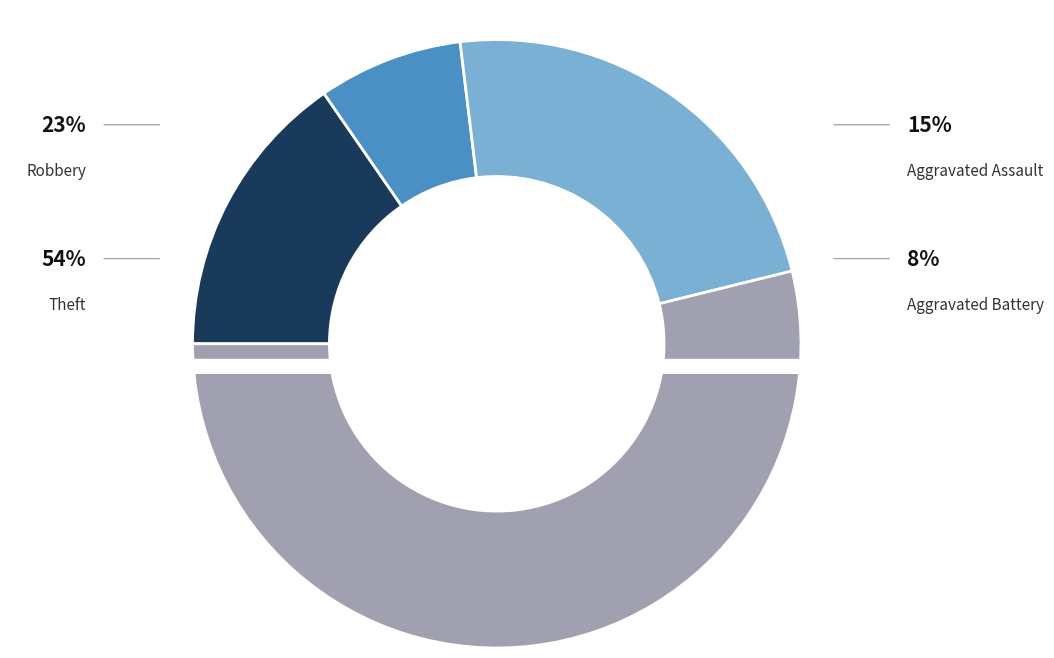

How many slices are in this pie chart?

4